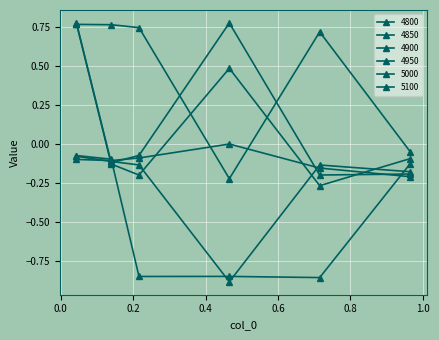

Does the chart have visible grid lines?

Yes